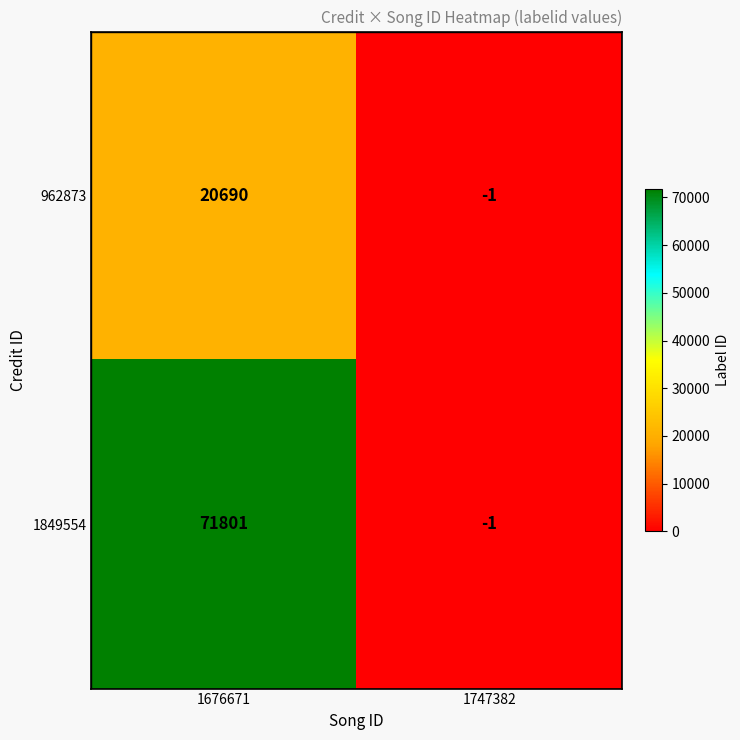

Count the number of data series in this chart.

2